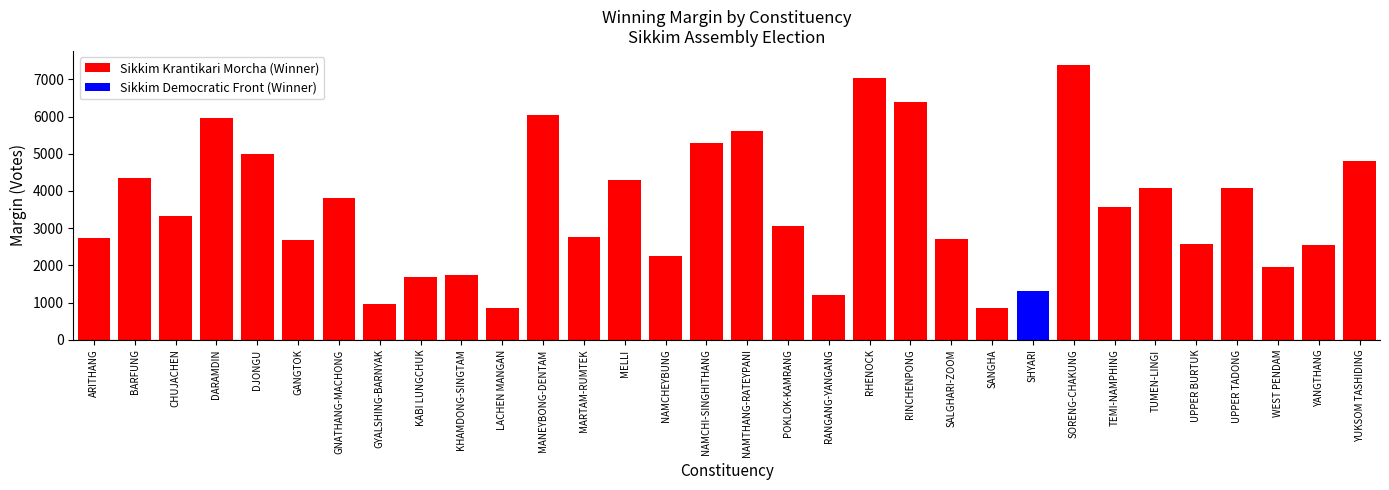

What is the difference between the values at MELLI and TEMI-NAMPHING?

725